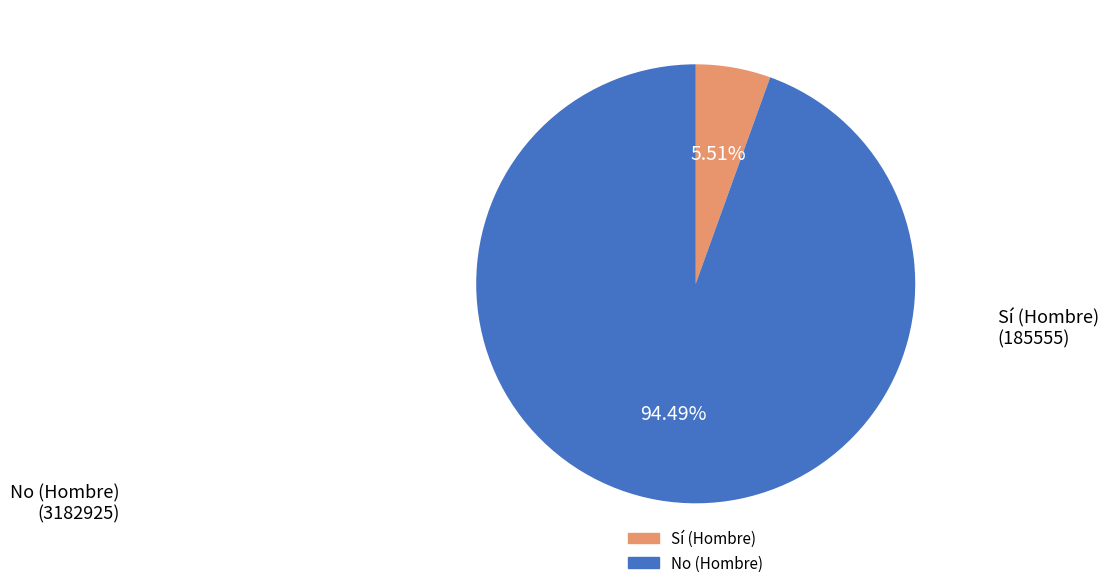

Does Sí (Hombre) represent more than half of the total?

No